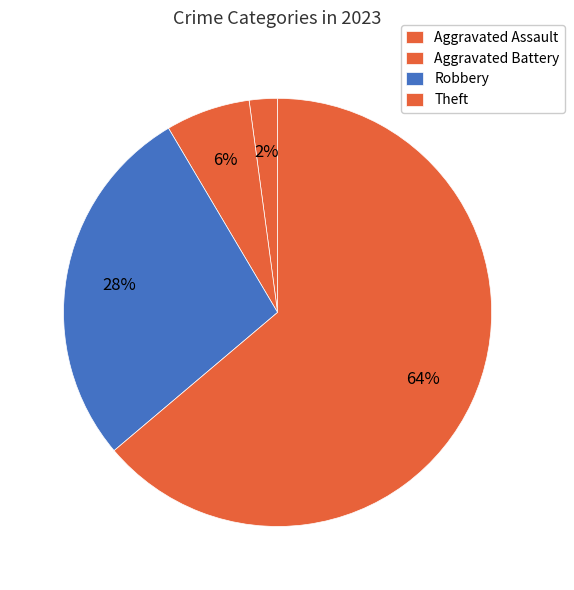

To the nearest percent, what is the combined percentage of Robbery and Aggravated Assault?

30%